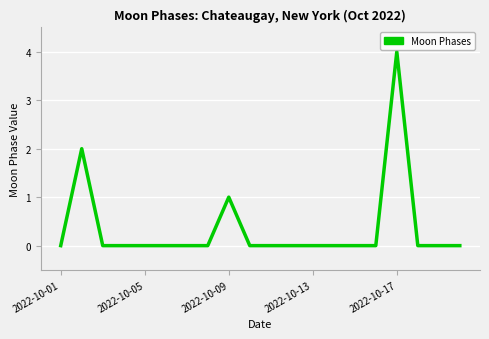

What is the maximum value shown in the chart?

4